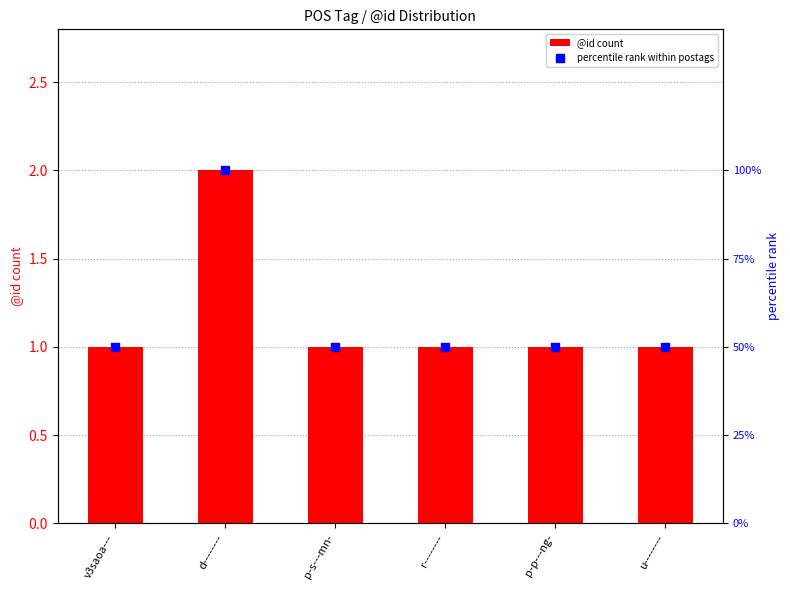

What is the total value across all series at p-s---mn-?

51